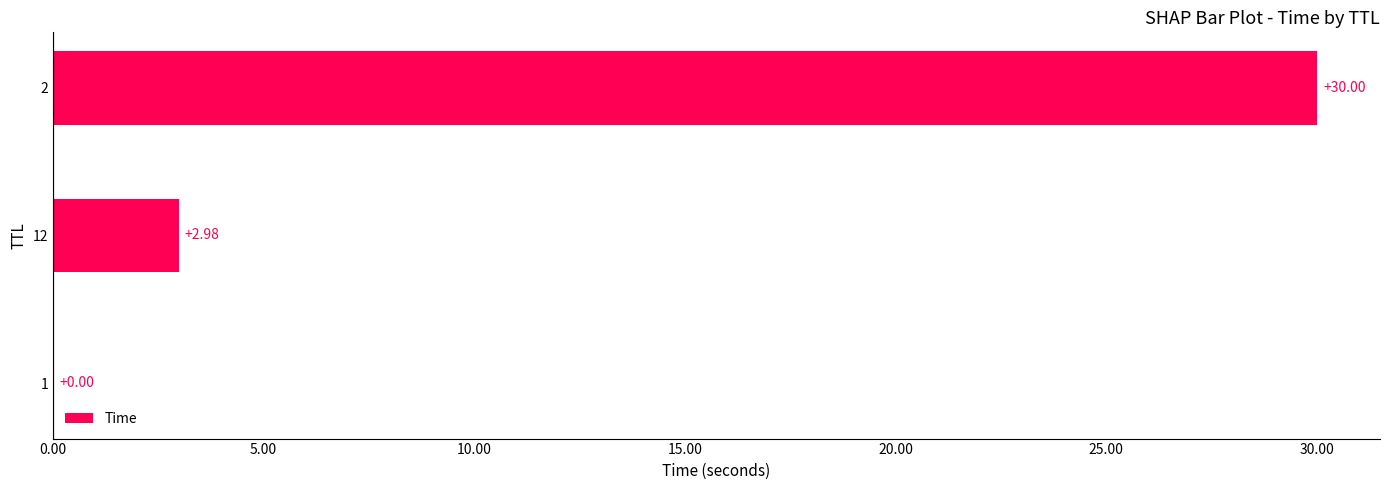

What is the change in value from 1 to 12?

+3.0